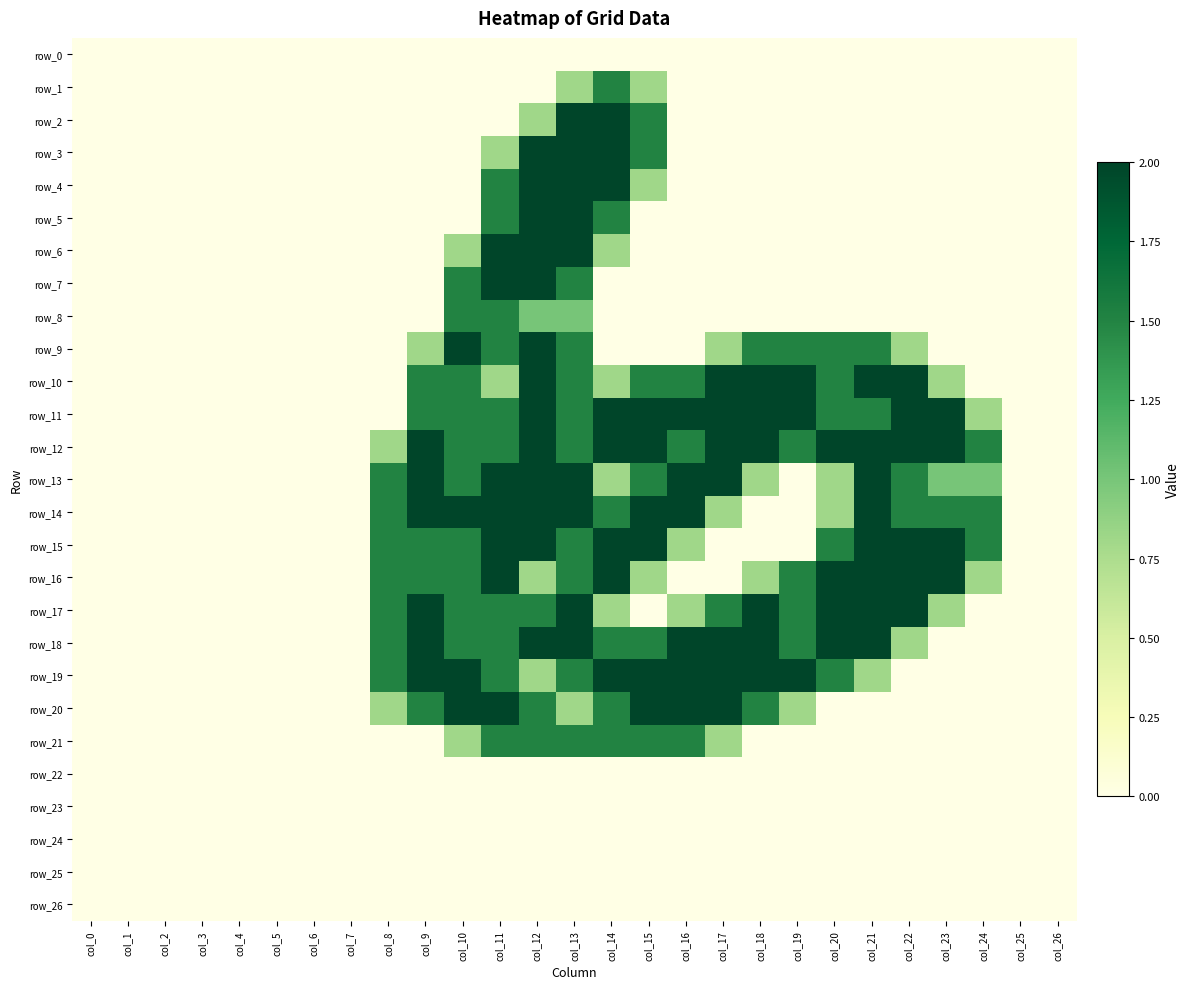

The value of row_21 at col_5 is -0.9. True or false?

False